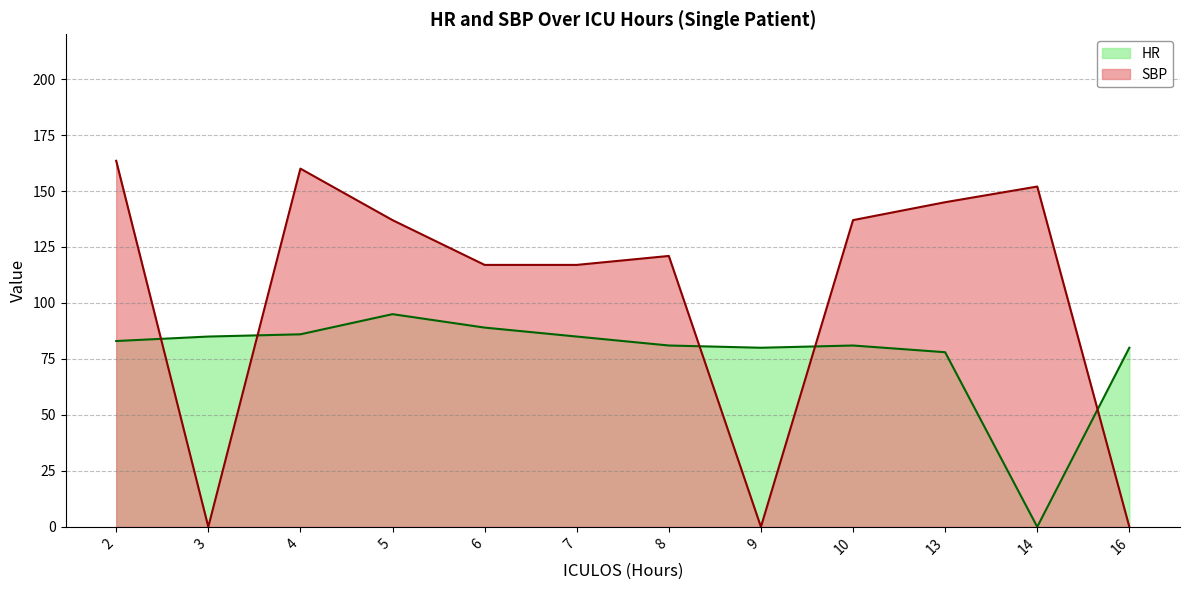

Which series has the largest range (max minus min)?

SBP